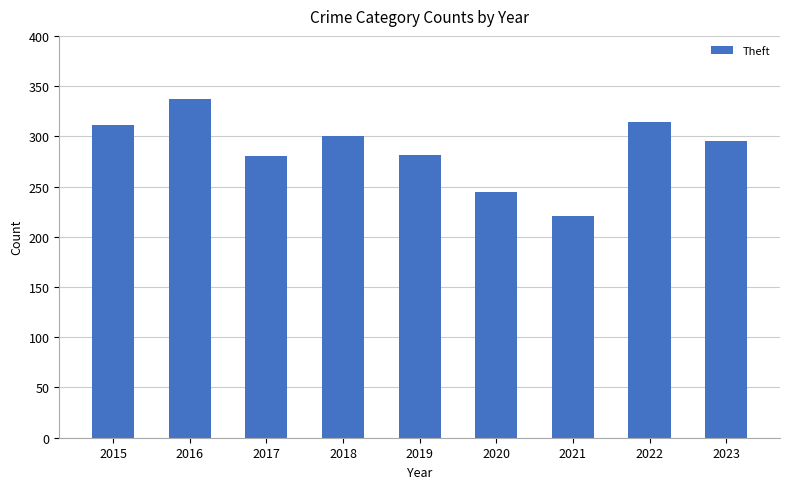

Approximately how many times larger is the value at 2019 compared to 2023?

1.0